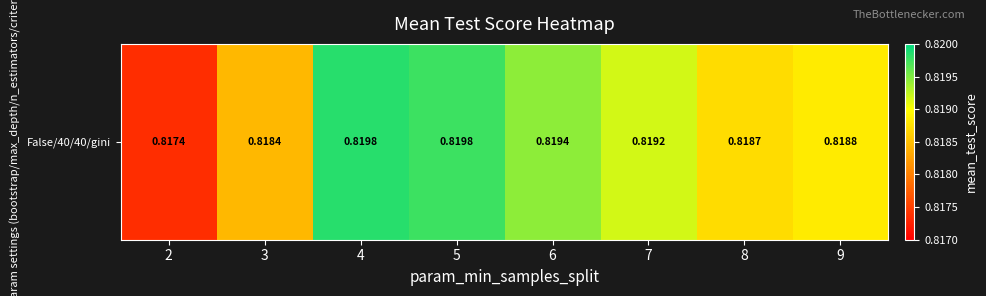

What is the greatest value displayed?

0.8